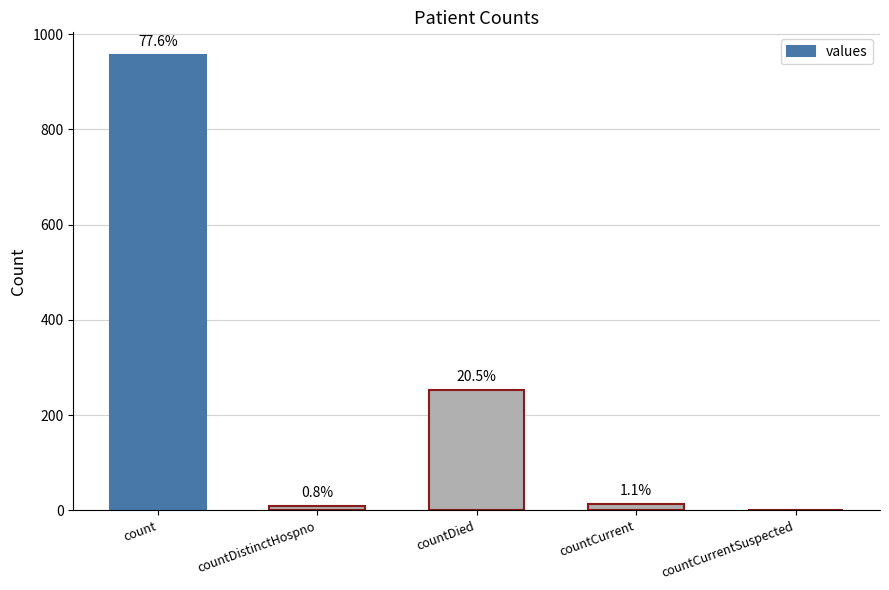

Reading left to right, what are all the values shown in this chart?

956	10	253	13	0